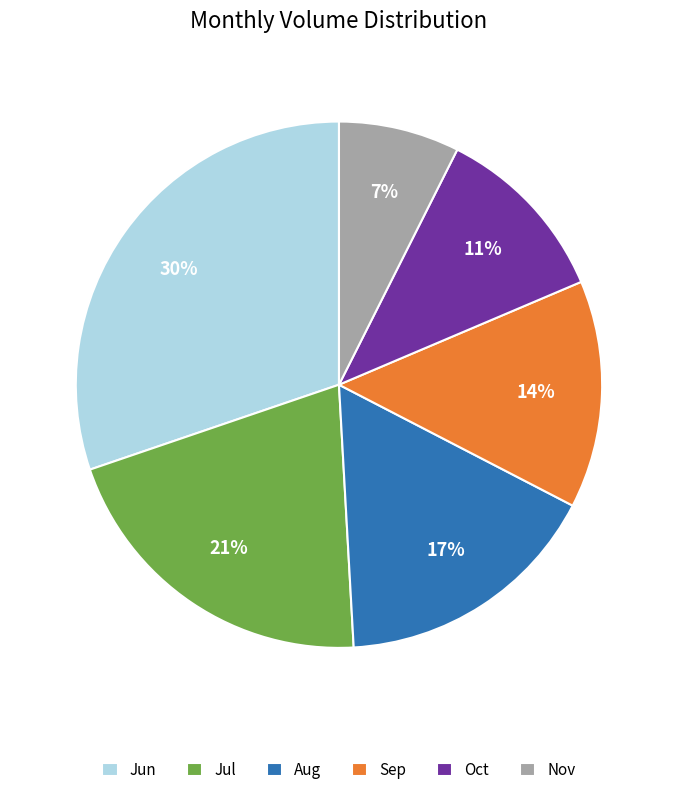

Combined, do Oct and Jul account for over 50%?

No